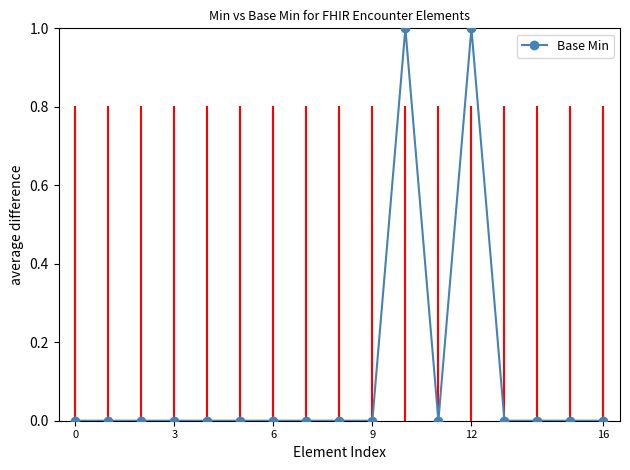

True or false: the data has more than 0 interior local peaks.

True